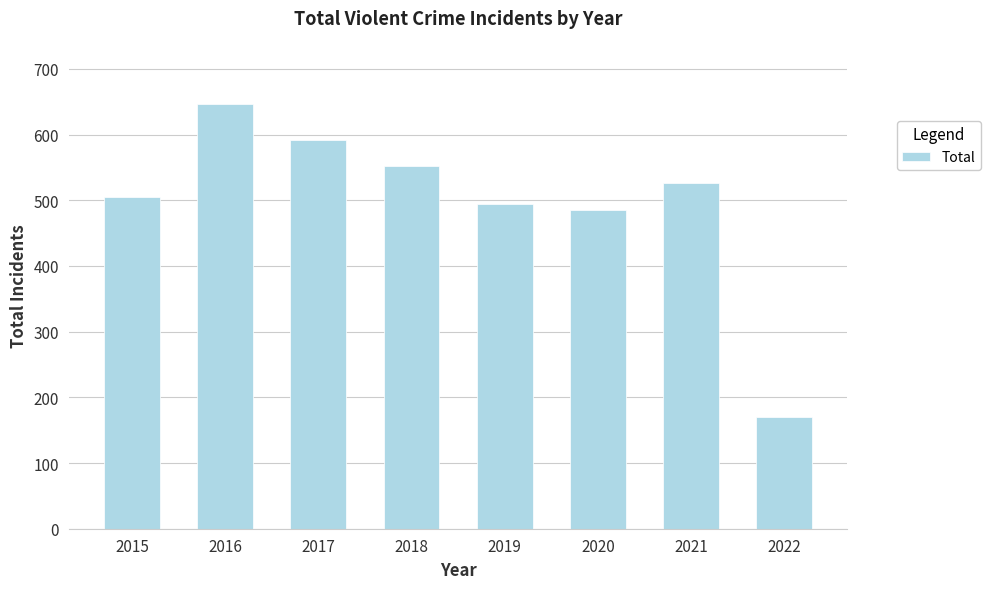

What is the difference between the second highest and minimum values?

421